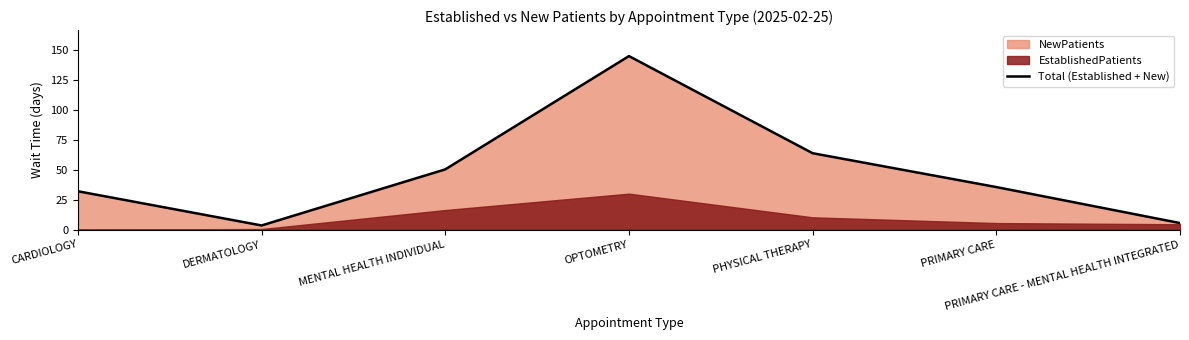

What is the label of the 3rd point from the left?

MENTAL HEALTH INDIVIDUAL